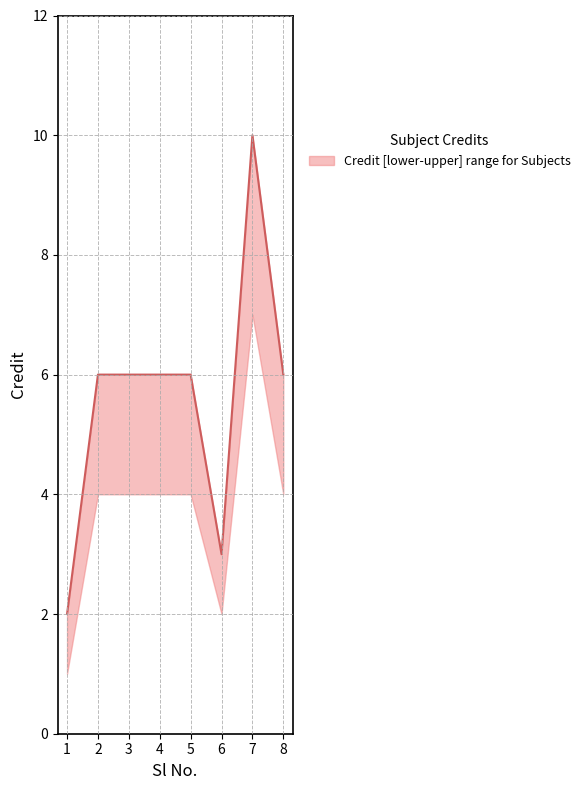

What is the smallest value displayed?

1